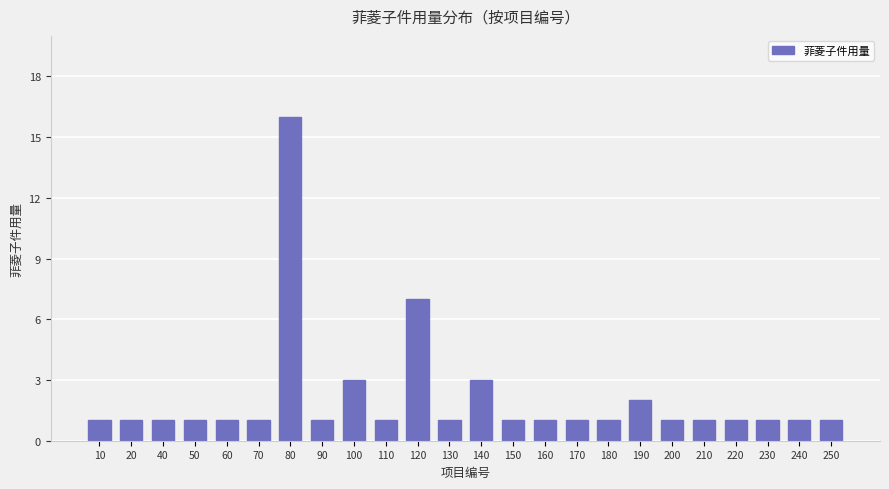

What is the difference between the second highest and minimum values?

6